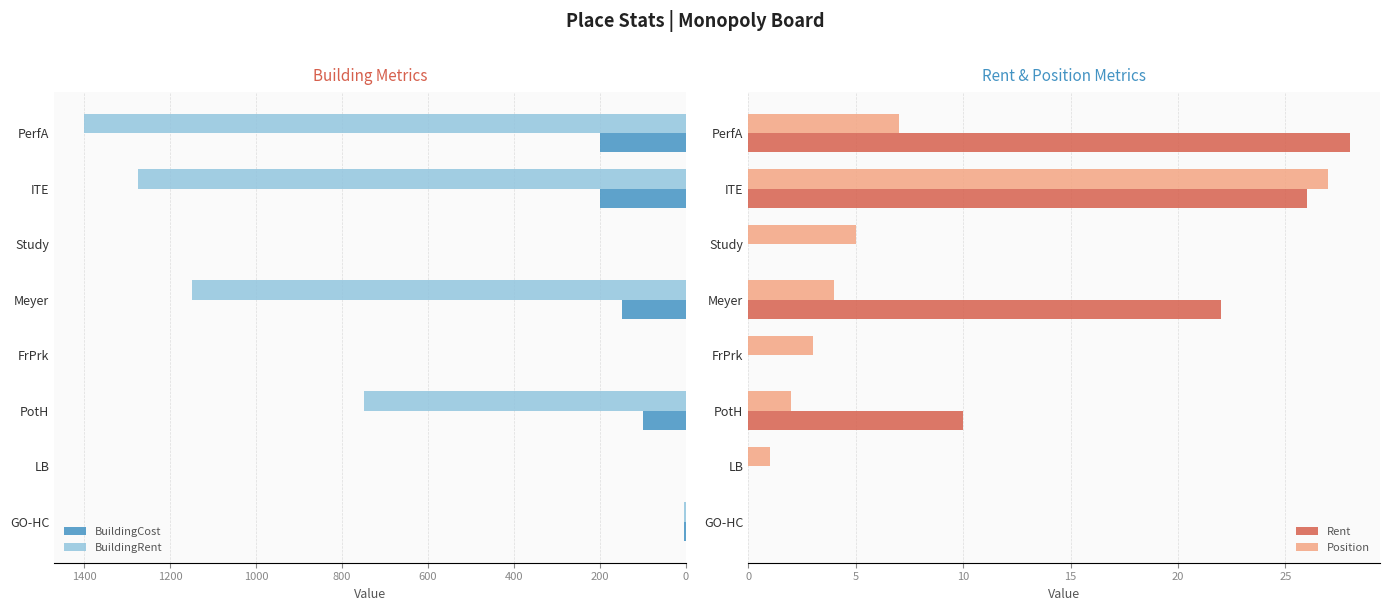

What is the difference between the second highest and minimum values in the BuildingRent series?

1275